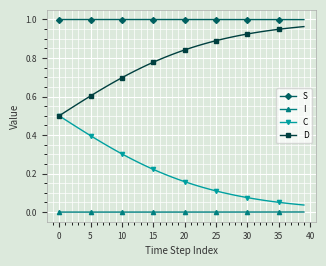

Rank the series by their average value, from highest to lowest.

S, D, C, I